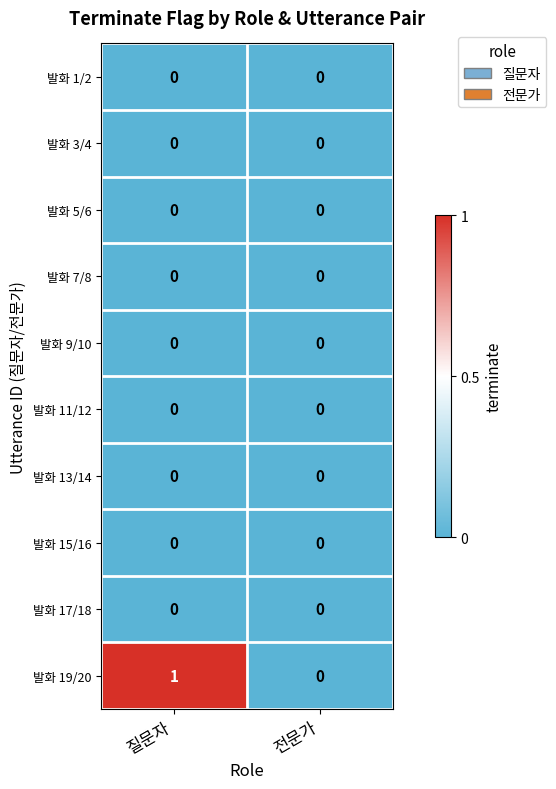

What is the spread (max minus min) of values at 질문자?

1